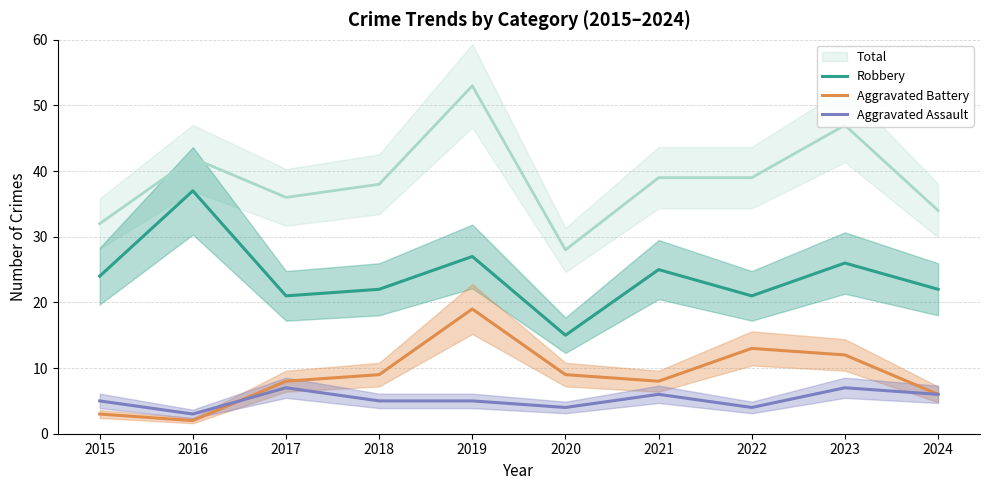

The Aggravated Battery series shows 19 at 2019. True or false?

True